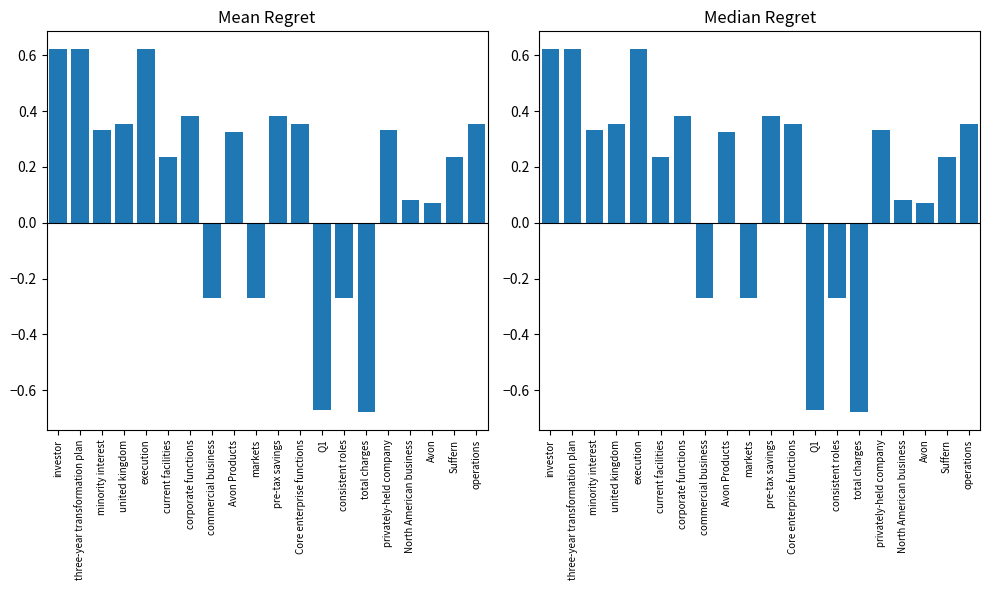

What is the label of the 9th bar from the left?

Avon Products